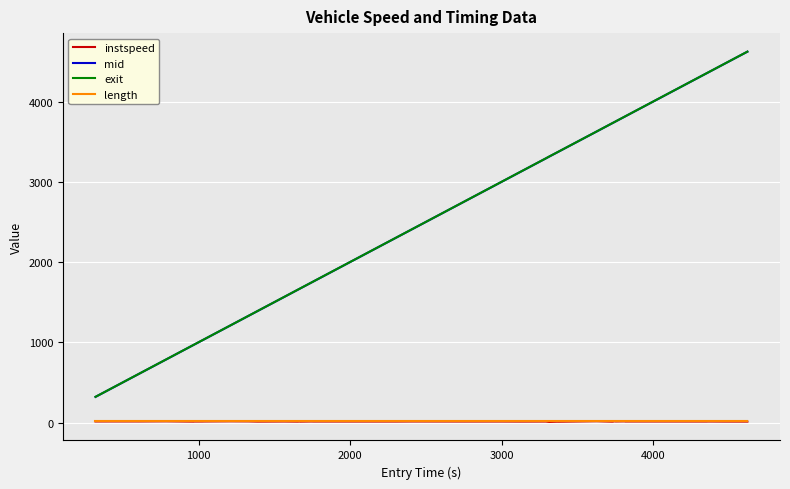

What is the maximum value shown in the chart?

4622.8